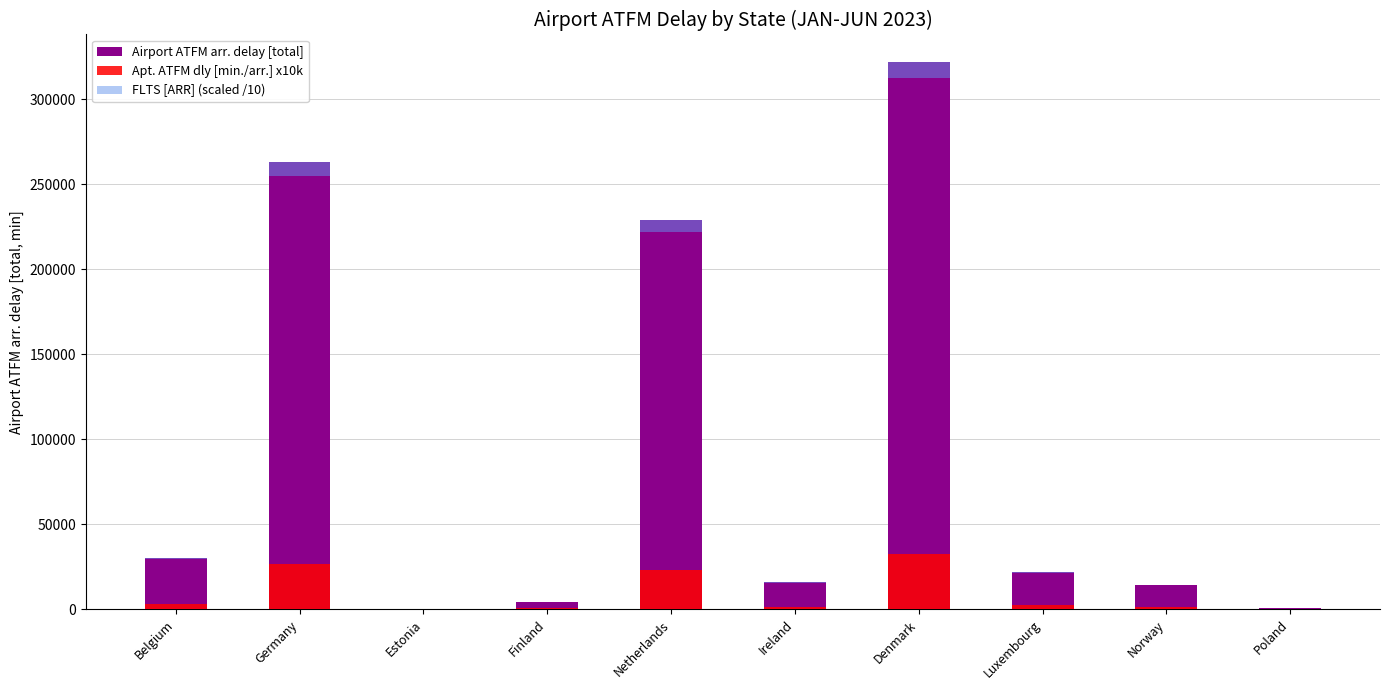

What is the value of the FLTS [ARR] (scaled /10) bar at the 4th from the left?

129